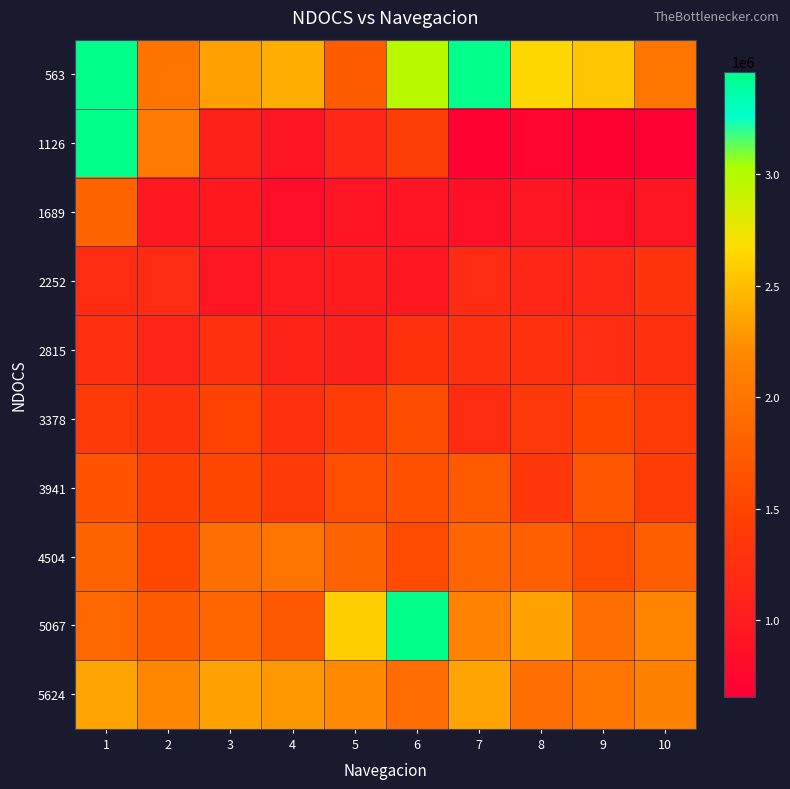

Reading right to left, extract all data points from this chart.

563: 10=2012892	9=2548378	8=2647132	7=3444065	6=2975211	5=1742744	4=2416909	3=2325659	2=1992780	1=3839679
1126: 10=655255	9=680169	8=724893	7=693075	6=1420370	5=1156225	4=928101	3=1078784	2=2063016	1=5747813
1689: 10=936508	9=837754	8=937708	7=859664	6=925403	5=921200	4=828447	3=979432	2=971926	1=1824689
2252: 10=1292202	9=1149923	8=1119605	7=1201251	6=963820	5=1011547	4=987535	3=931106	2=1194048	1=1211457
2815: 10=1256180	9=1215959	8=1247175	7=1260984	6=1269687	5=1052968	4=1093191	3=1252280	2=1113603	1=1245377
3378: 10=1383450	9=1515521	8=1345927	7=1212358	6=1592362	5=1399956	4=1248978	3=1481302	2=1293701	1=1369642
3941: 10=1399960	9=1688716	8=1340225	7=1731637	6=1619376	5=1605271	4=1375944	3=1530830	2=1450385	1=1657197
4504: 10=1767358	9=1568649	8=1778761	7=1847799	6=1573452	5=1821688	4=1991879	3=1943852	2=1532330	1=1819587
5067: 10=2168075	9=1945053	8=2347270	7=2153067	6=293280741	5=2592202	4=1727133	3=1852001	2=1744245	1=1874517
5624: 10=2123951	9=2009589	8=1930045	7=2359879	6=1915937	5=2202592	4=2281235	3=2342169	2=2197789	1=2354476